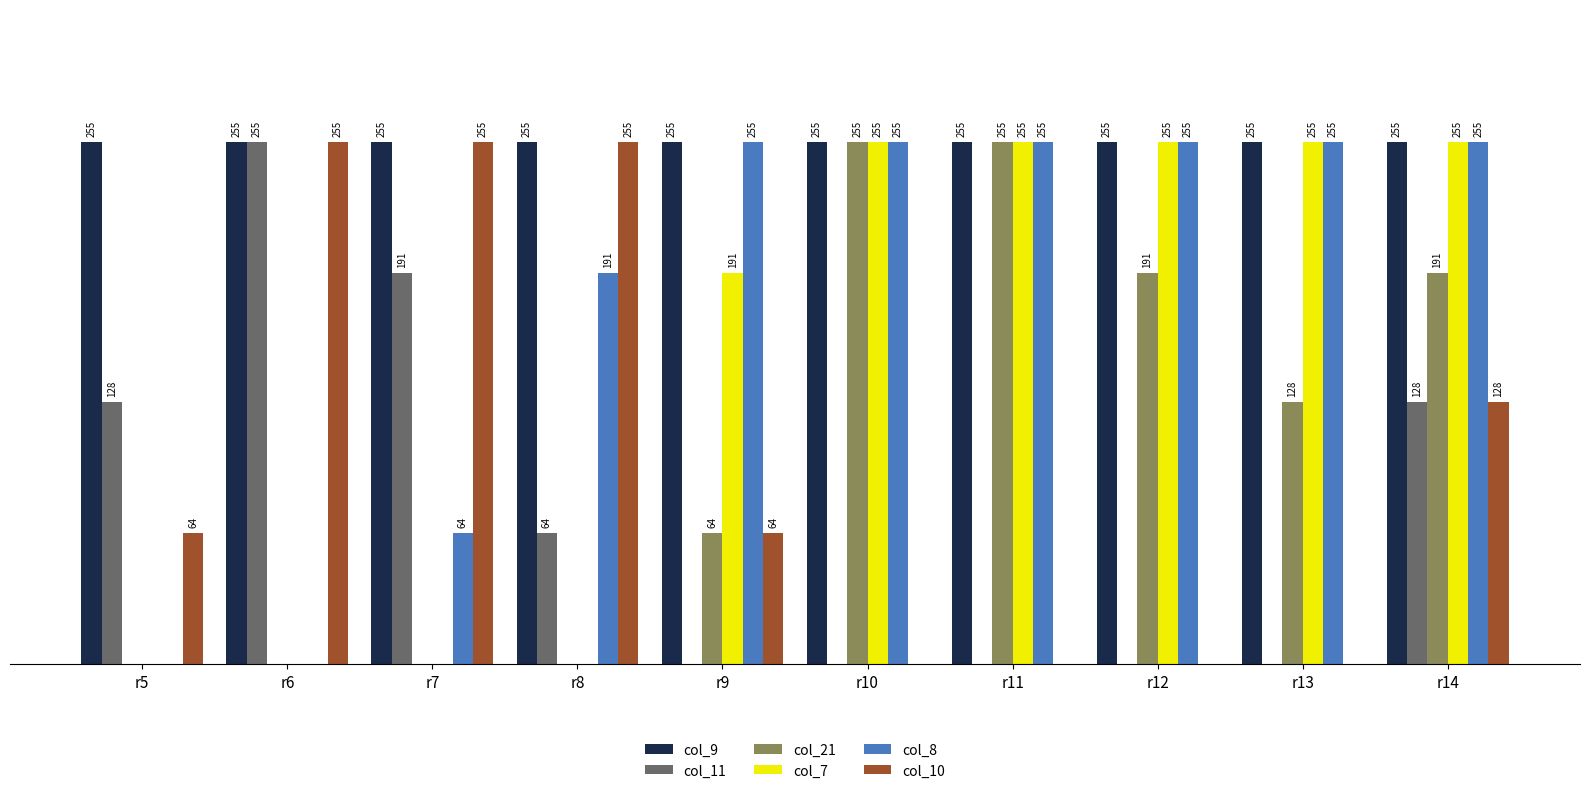

Between r5 and r7, which series saw the biggest shift?

col_10